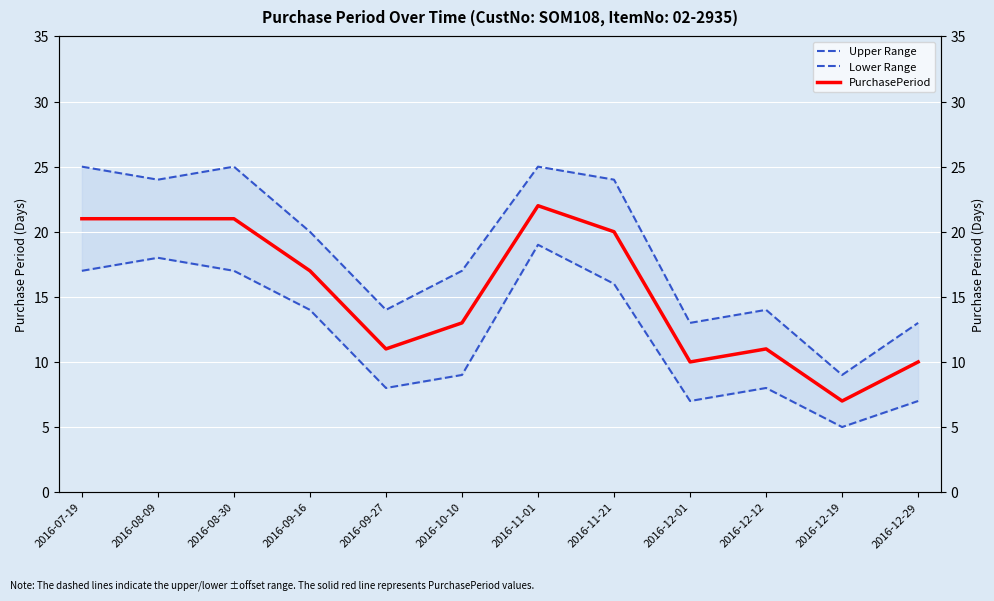

What is the label of the 4th point from the right?

2016-12-01